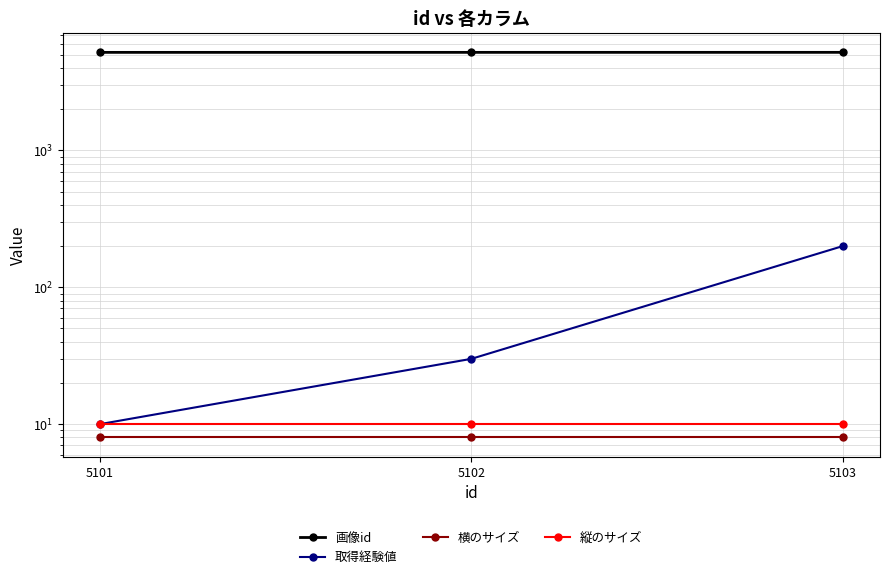

Which series changed the most between 5101 and 5103?

取得経験値